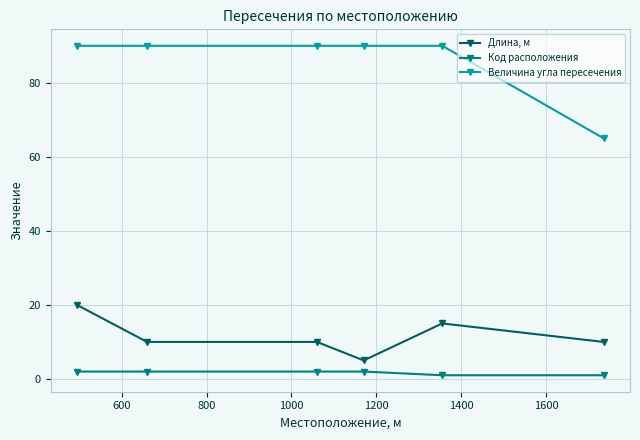

True or false: Величина угла пересечения and Длина, м intersect in this chart.

False